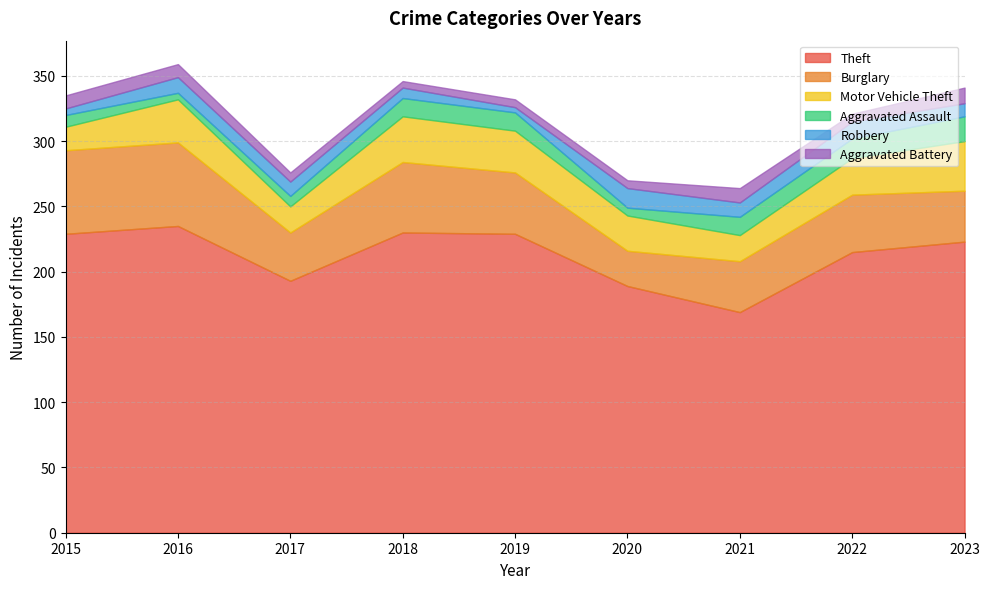

How many lines are shown in the chart?

6